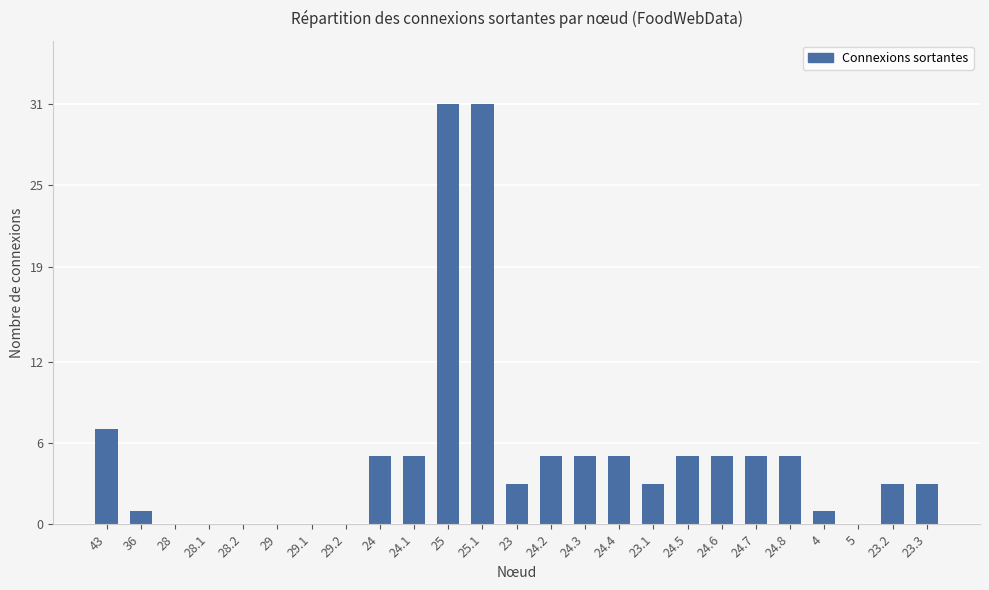

What is the sum of the values at 36 and 24.7?

6